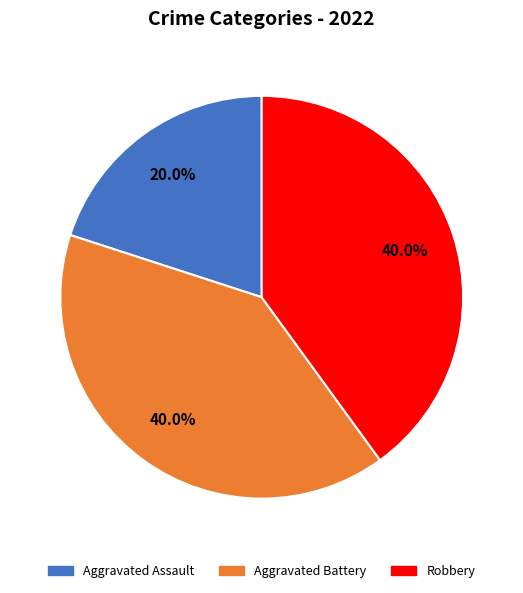

What is the smallest slice in the pie chart?

Aggravated Assault